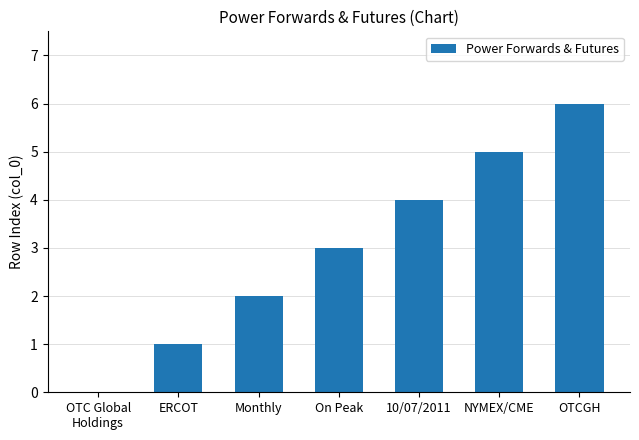

The chart shows a value of 2 at Monthly. True or false?

True